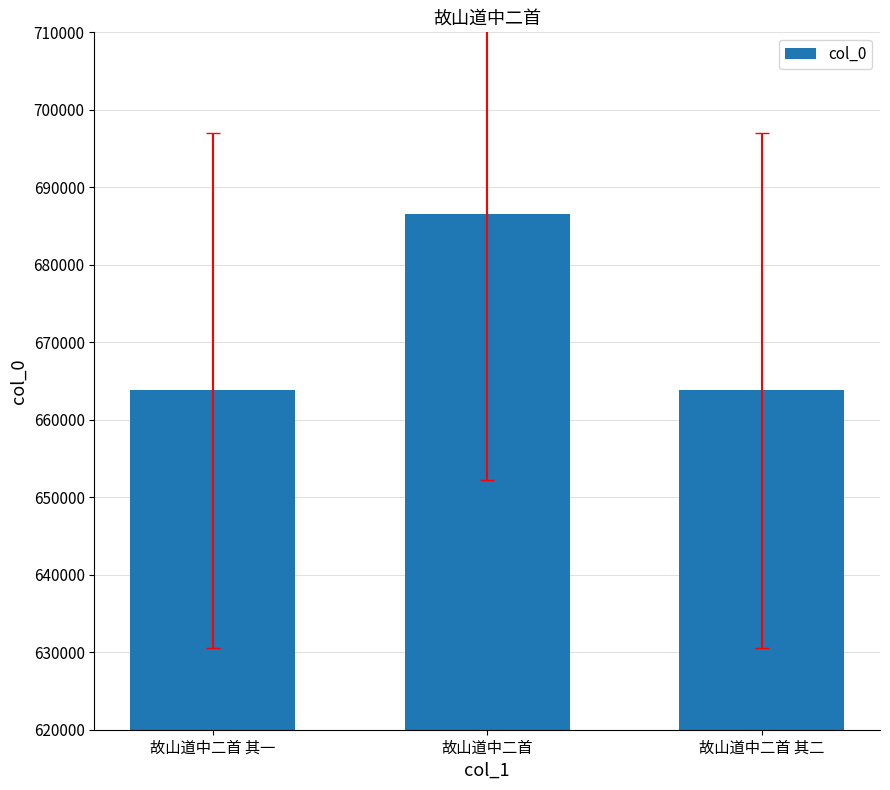

How many bars are there in total?

3